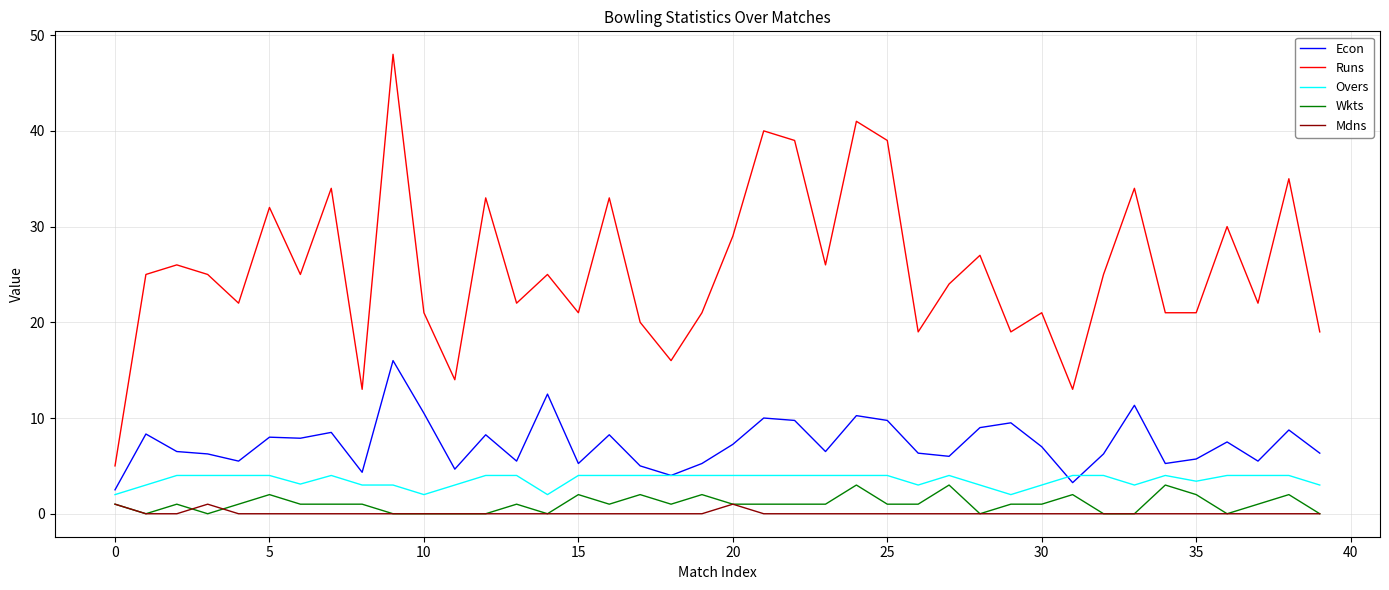

True or false: Runs and Econ intersect in this chart.

False